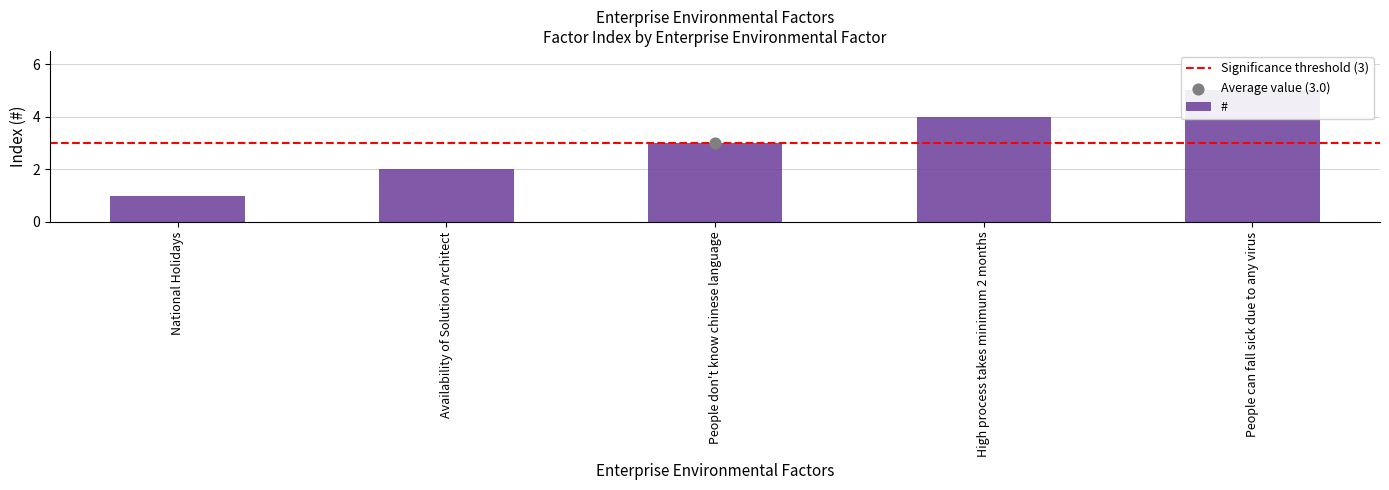

Which has a higher value, People don't know chinese language or People can fall sick due to any virus?

People can fall sick due to any virus